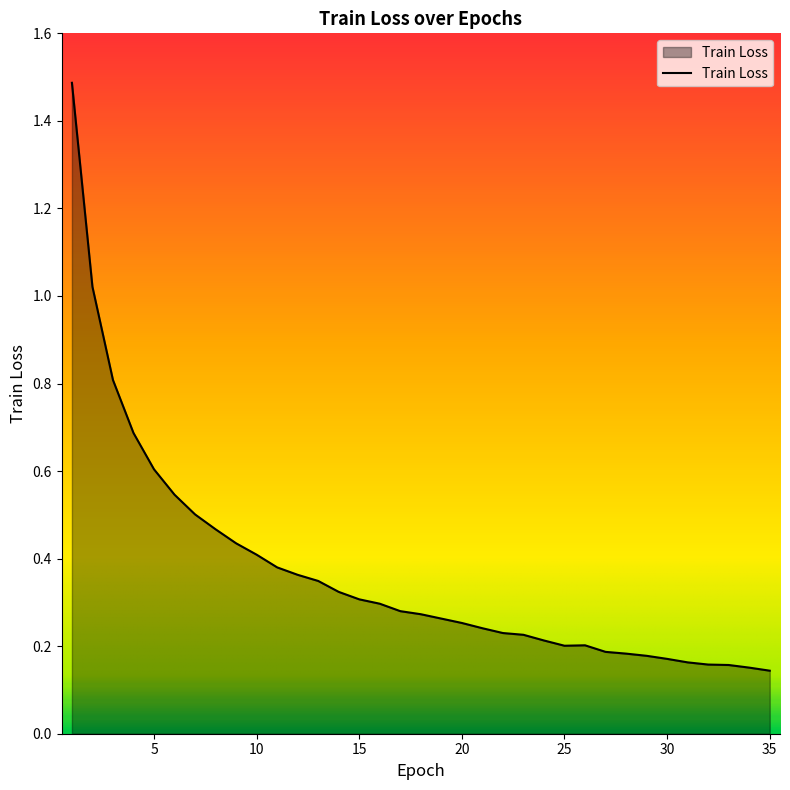

What is the difference between the maximum and minimum values?

1.3